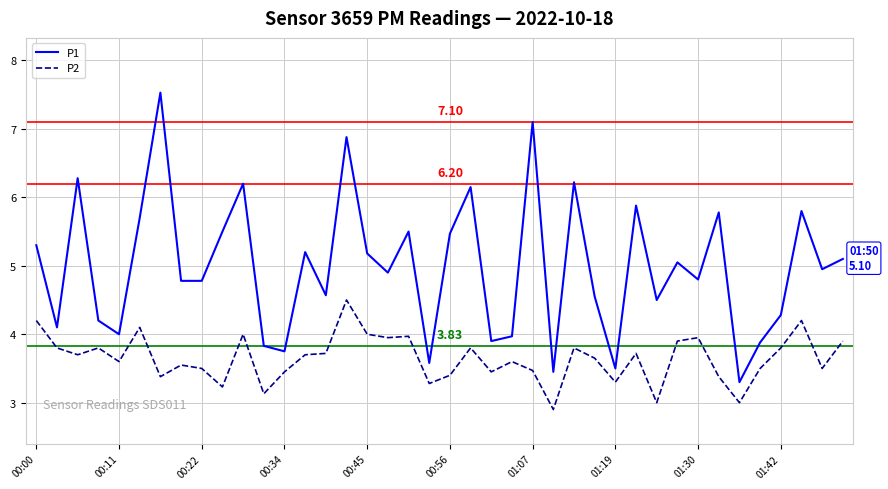

What is the maximum value for P1?

7.5